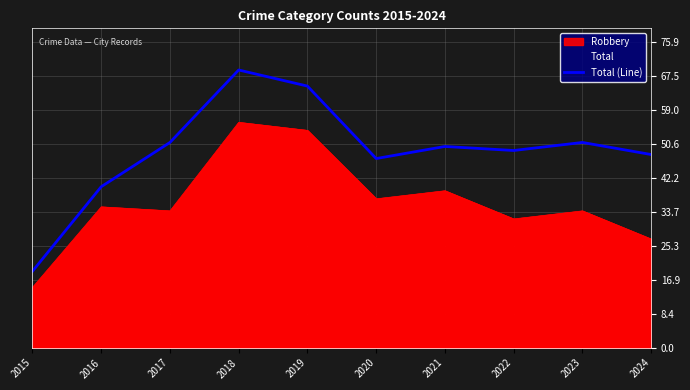

What is the sum of all values?

489